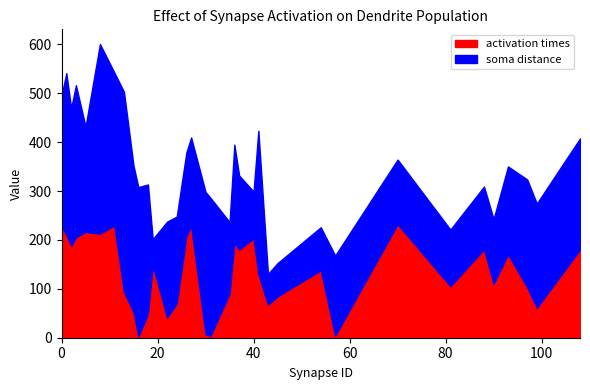

At which category is the sum across all series the highest?

8